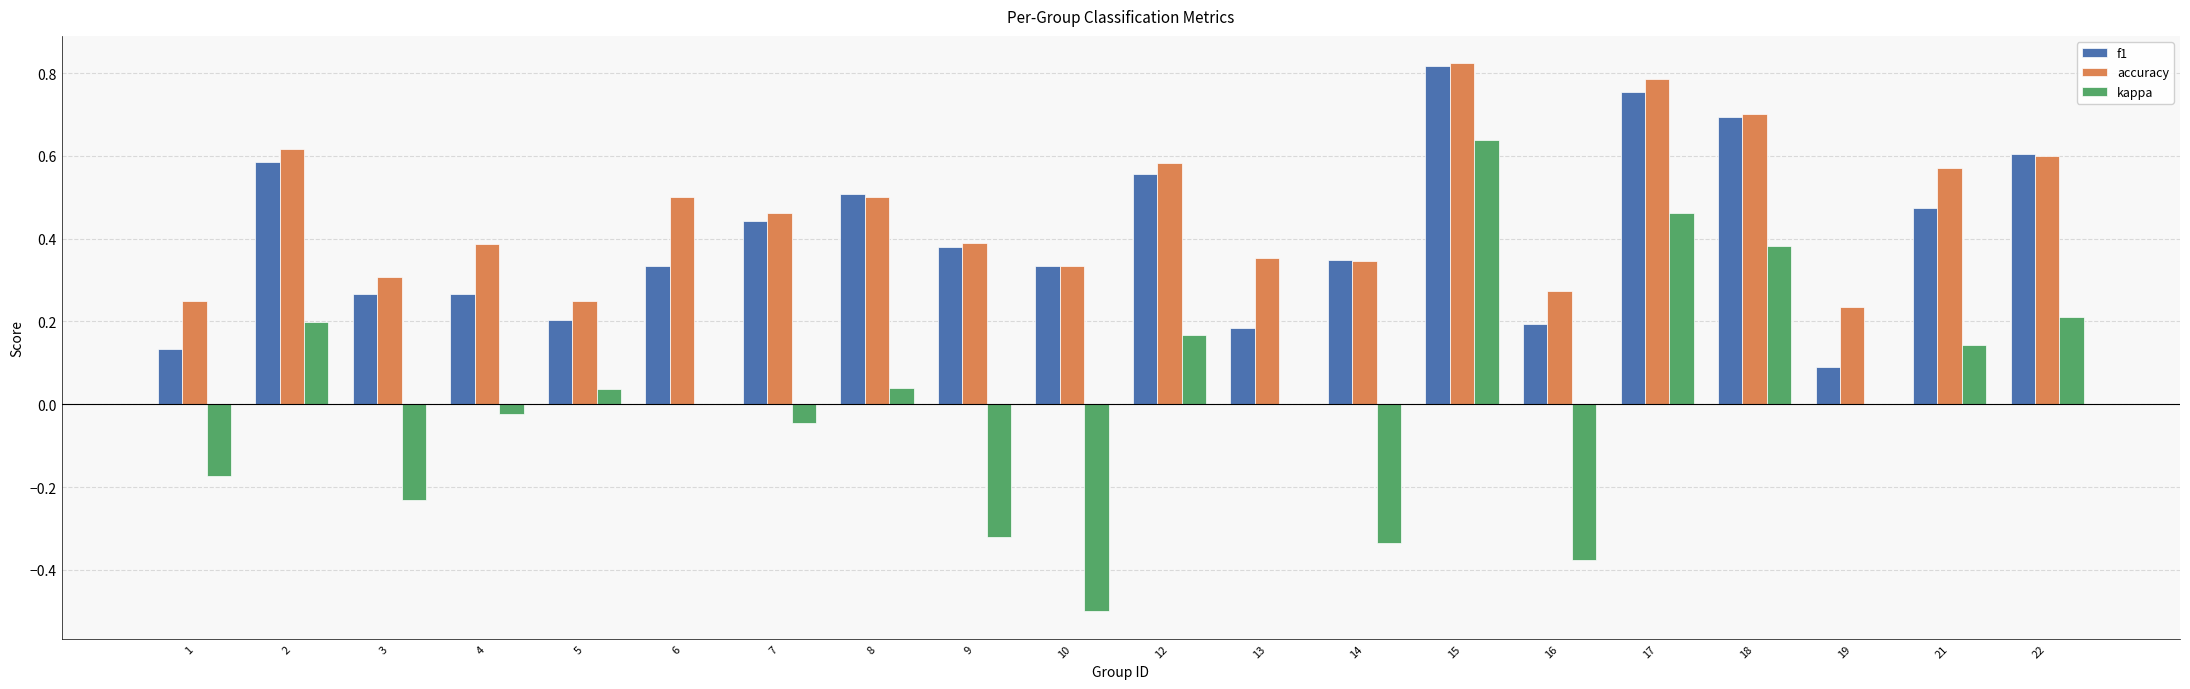

Which category has the highest value in the accuracy series?

15